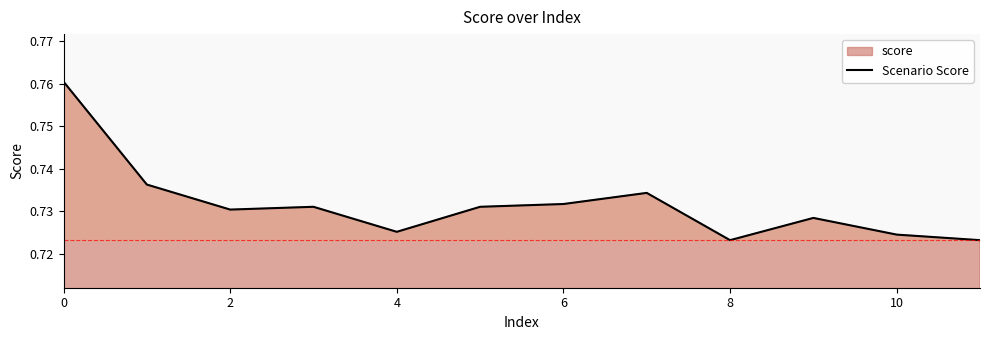

How many points are lower than both their immediate neighbors (excluding endpoints)?

3